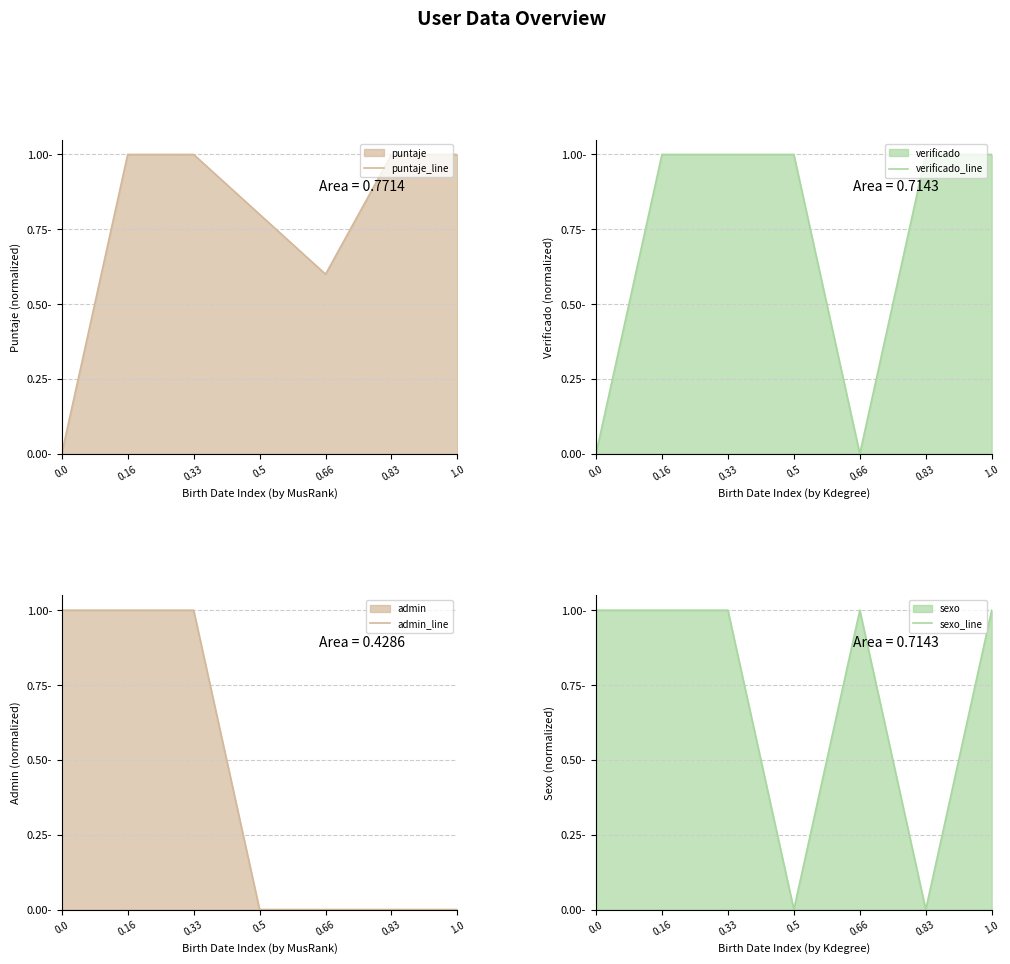

How many intersections are there between verificado_line and puntaje_line?

1